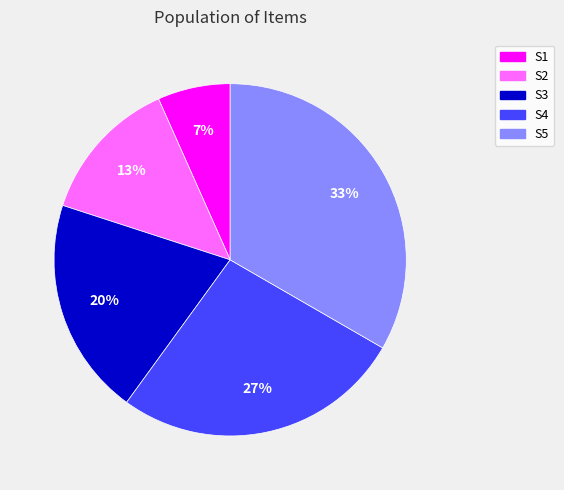

Rank the categories by value from lowest to highest.

S1, S2, S3, S4, S5